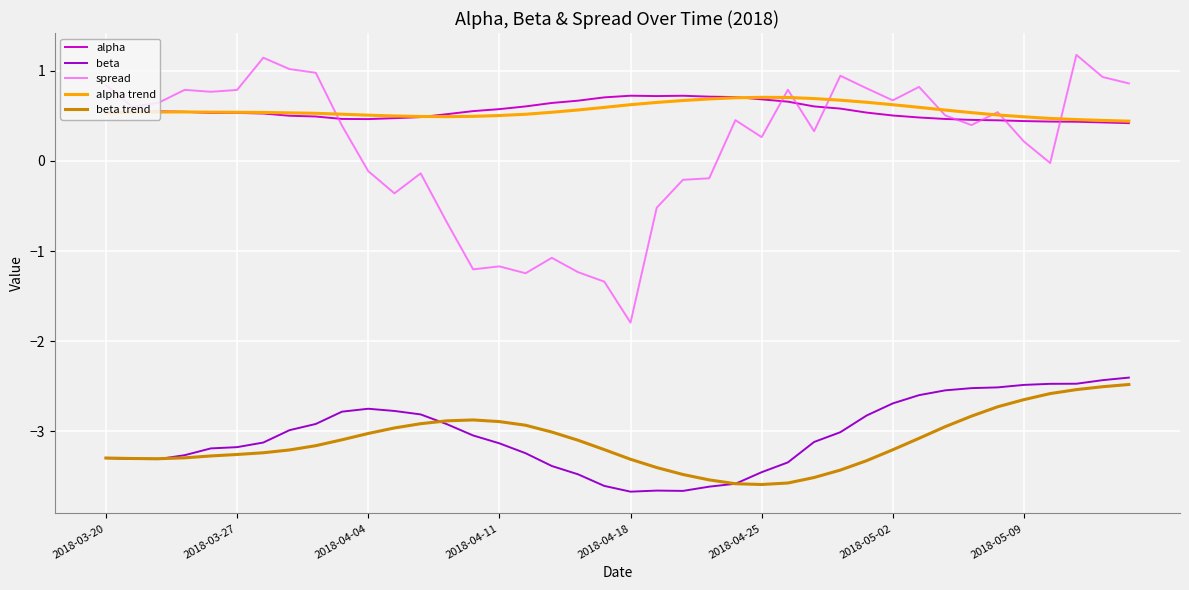

How many distinct data groups are displayed?

5